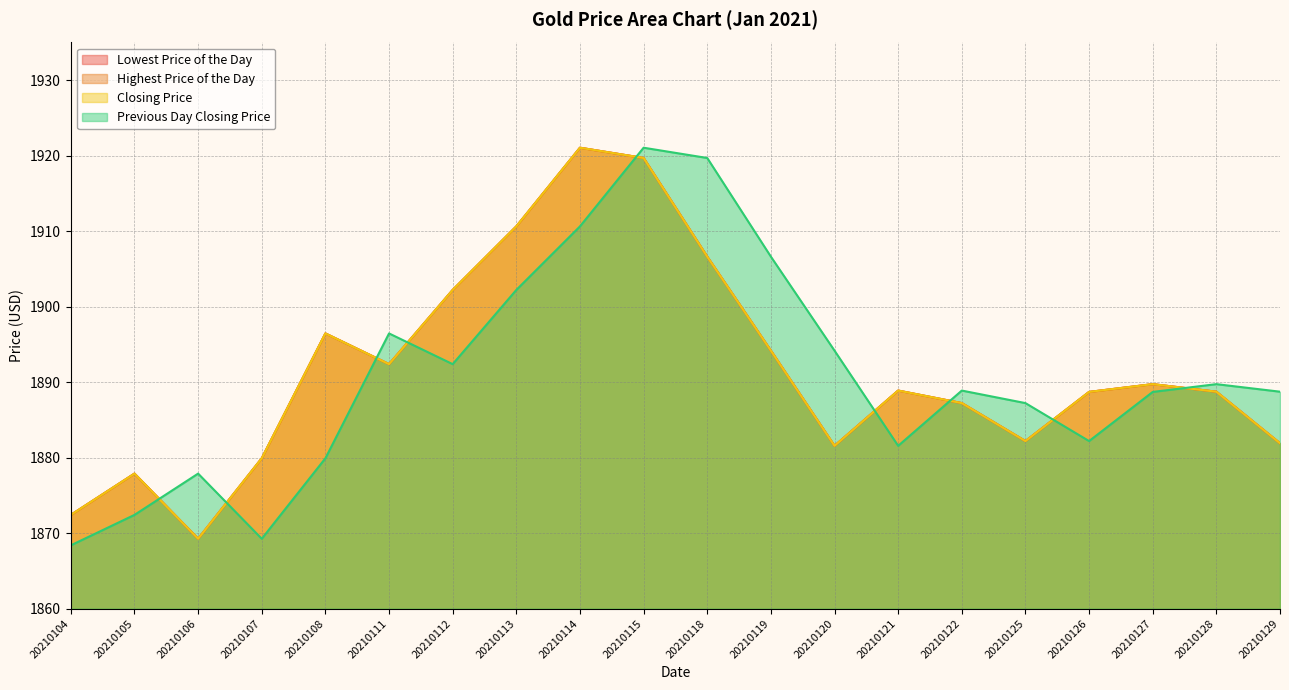

What is the highest value of the Closing Price series?

1921.1